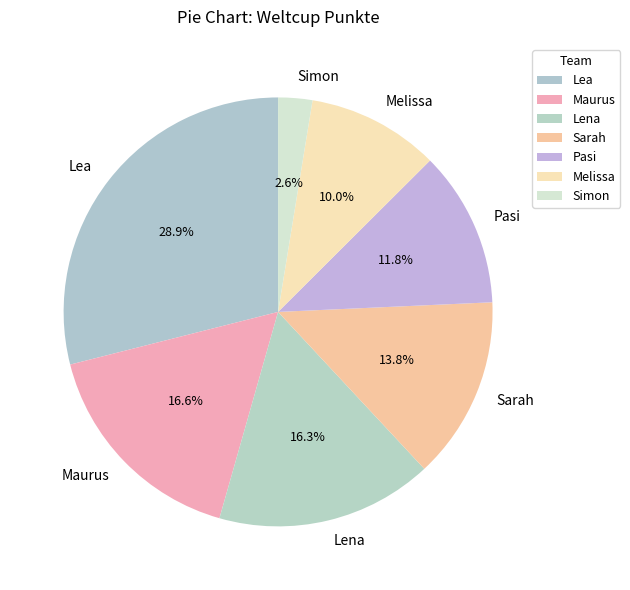

Which slice is the largest?

Lea